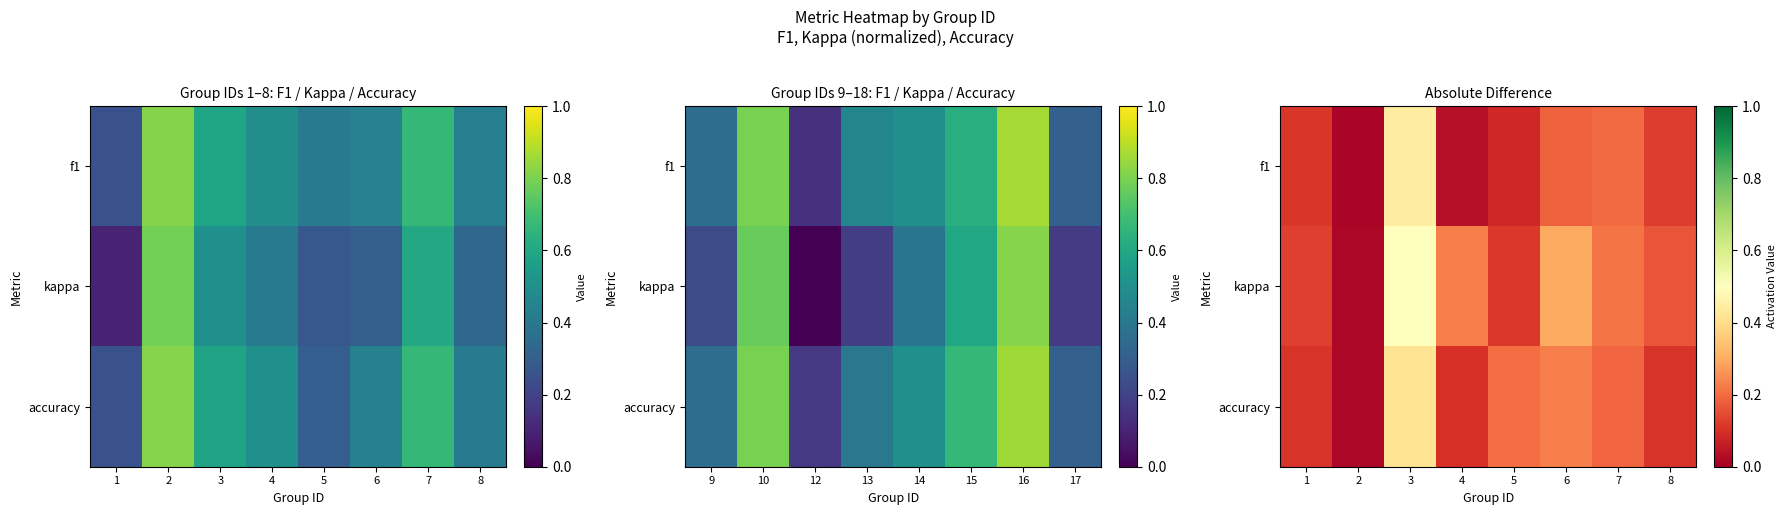

Is the value of accuracy at 6 greater than the value of f1 at 8?

Yes